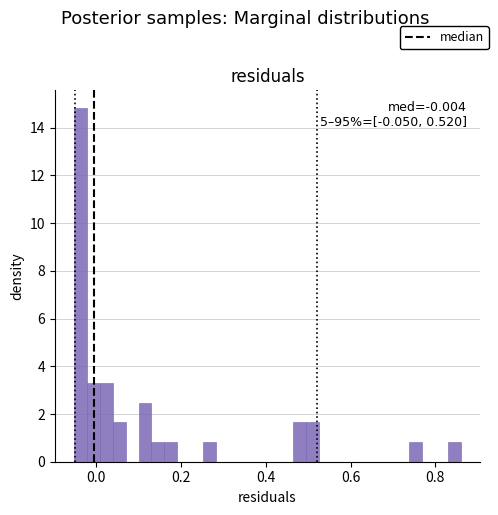

Around what value on the x-axis is the tallest bar? Give the approximate position of its centre, as read against the axis.

-0.04